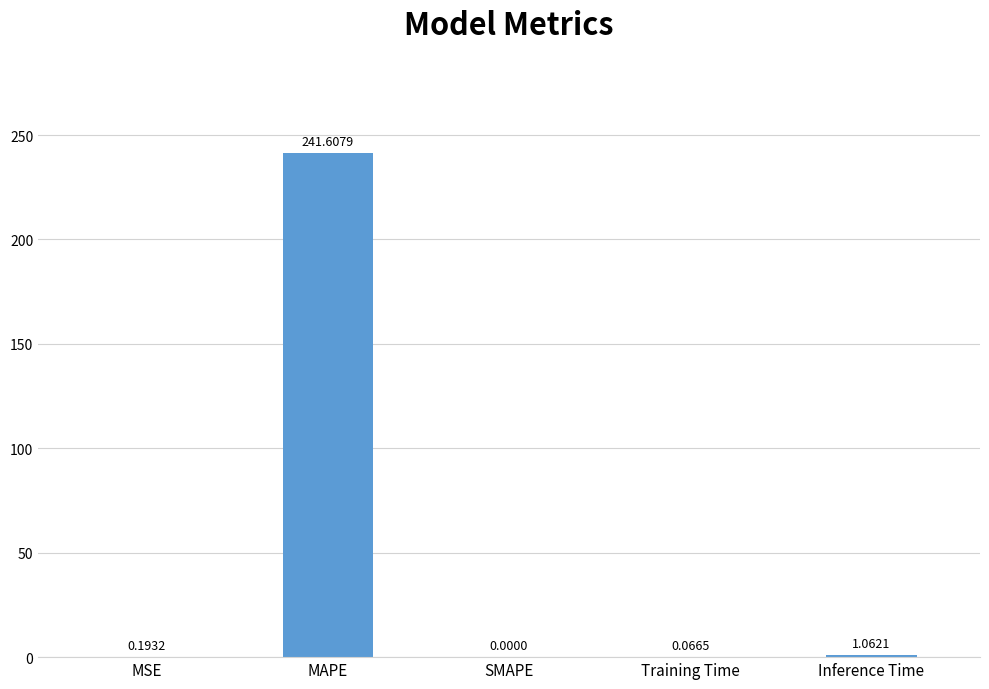

At which category does the chart reach its peak across all series?

MAPE